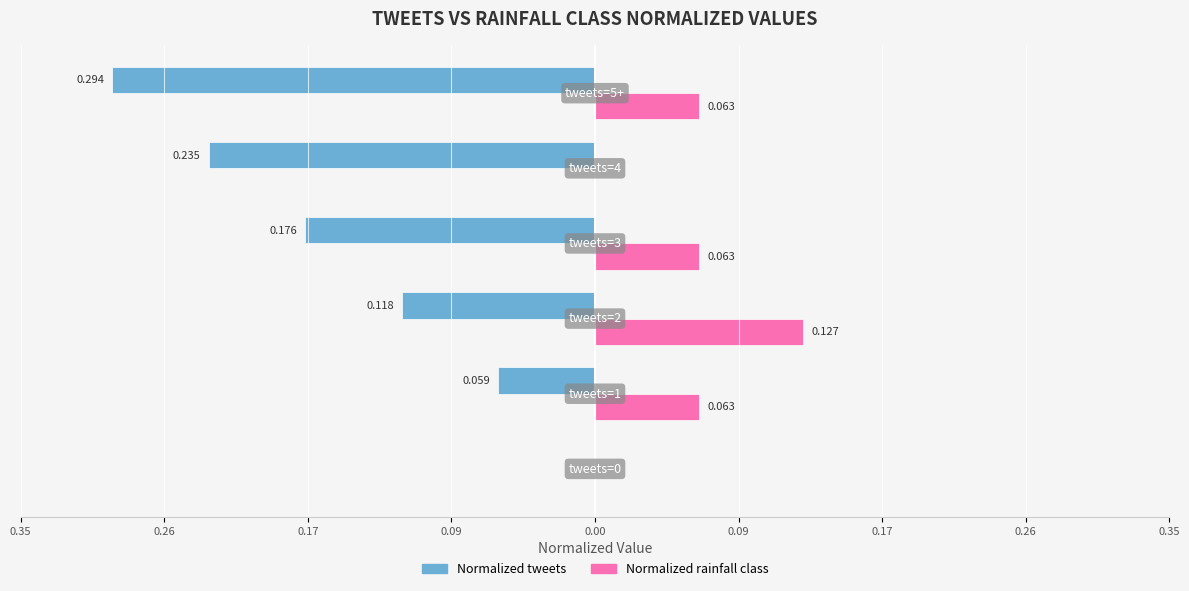

What are all the series names shown in the legend?

Normalized tweets, Normalized rainfall class